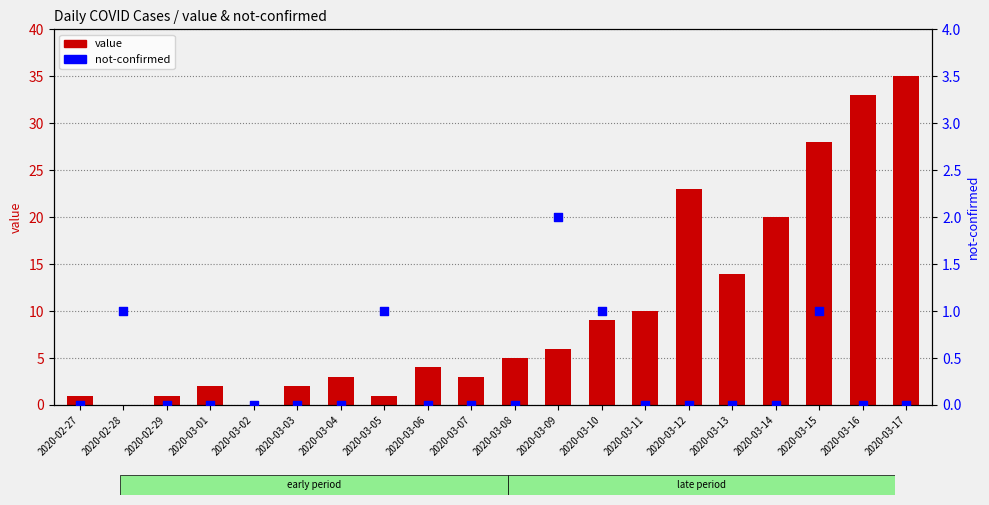

What are all the series names shown in the legend?

value, not-confirmed